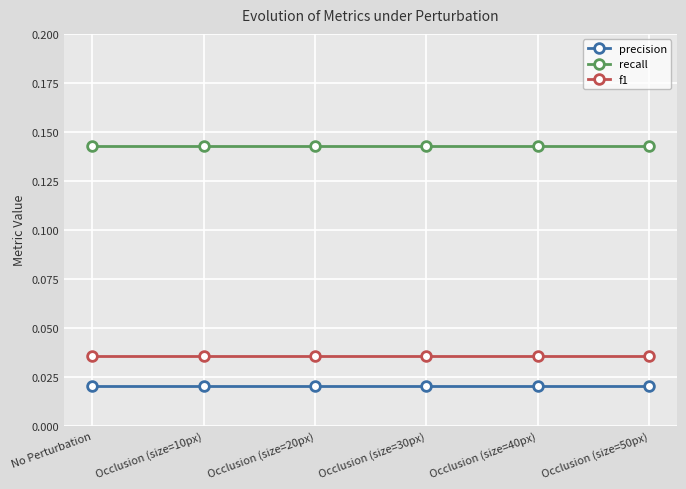

At Occlusion (size=20px), list the series in order from largest to smallest.

recall, f1, precision